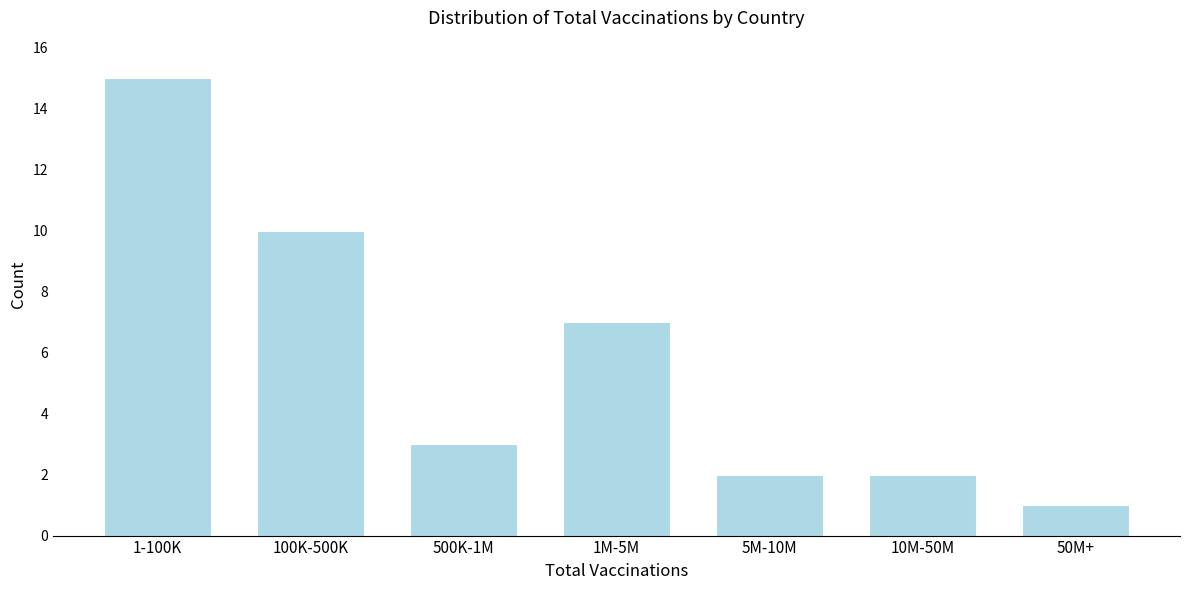

Reading left to right, list all the values displayed in this chart.

15	10	3	7	2	2	1